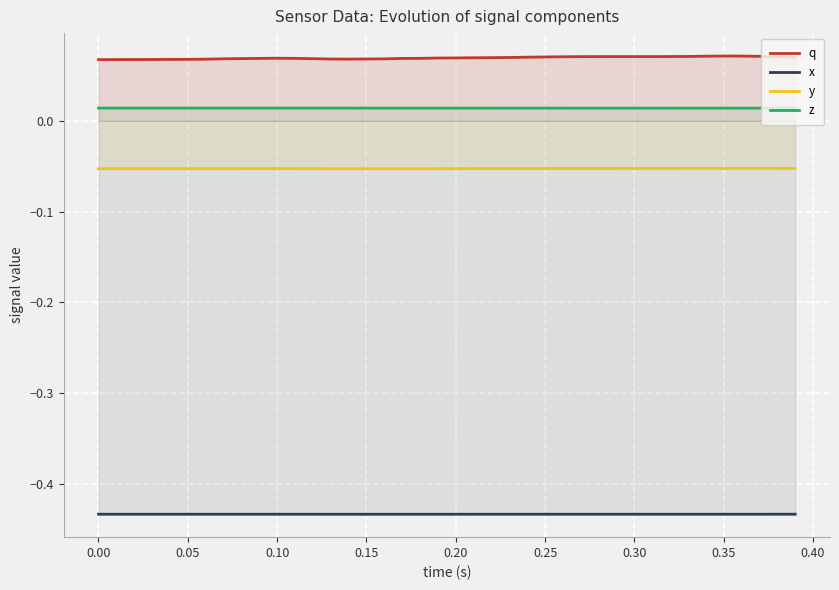

Which series has the largest total across all categories?

q